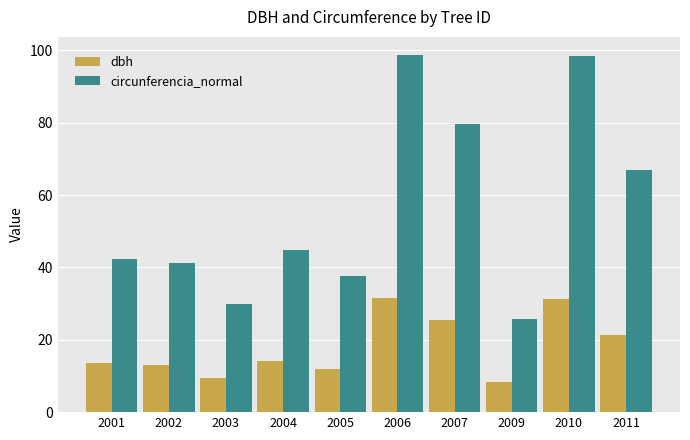

Is the value of circunferencia_normal at 2010 greater than the value of dbh at 2004?

Yes